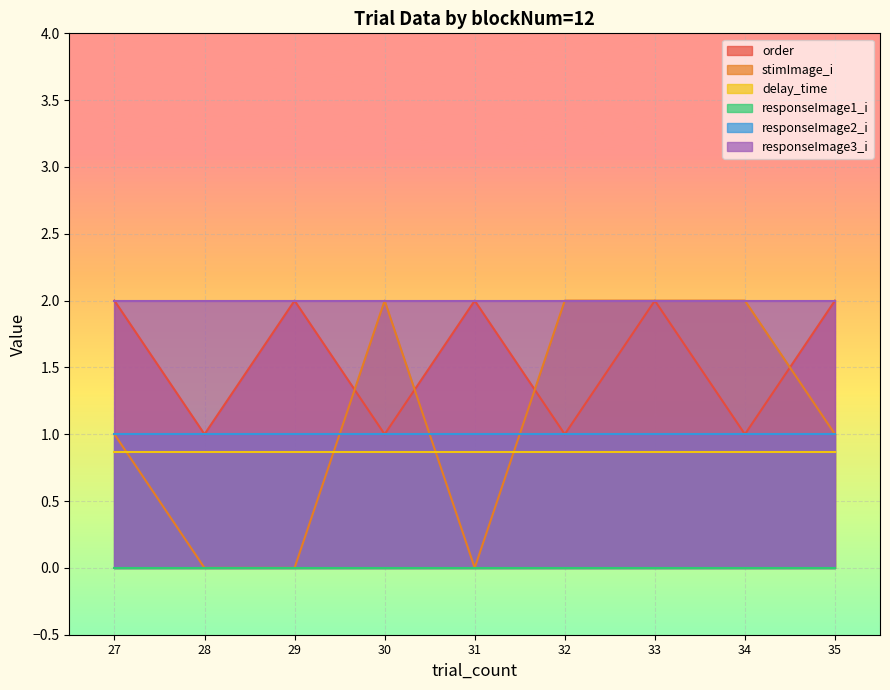

What is the sum of all responseImage3_i values?

18.0